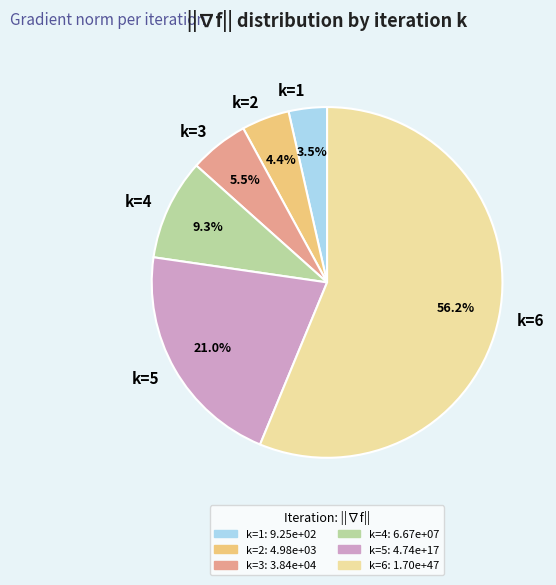

Which slice is the largest?

k=6